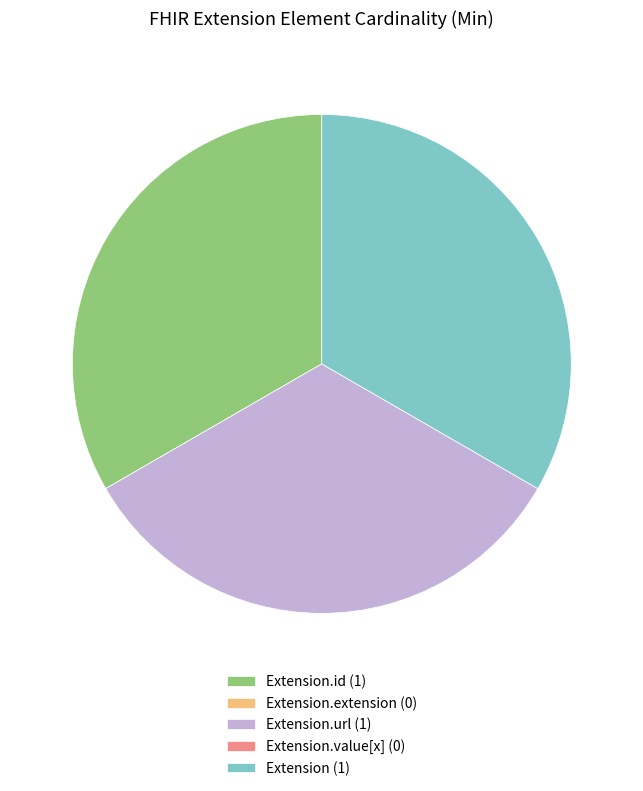

Is it true that Extension (1) is 20% of the pie?

False